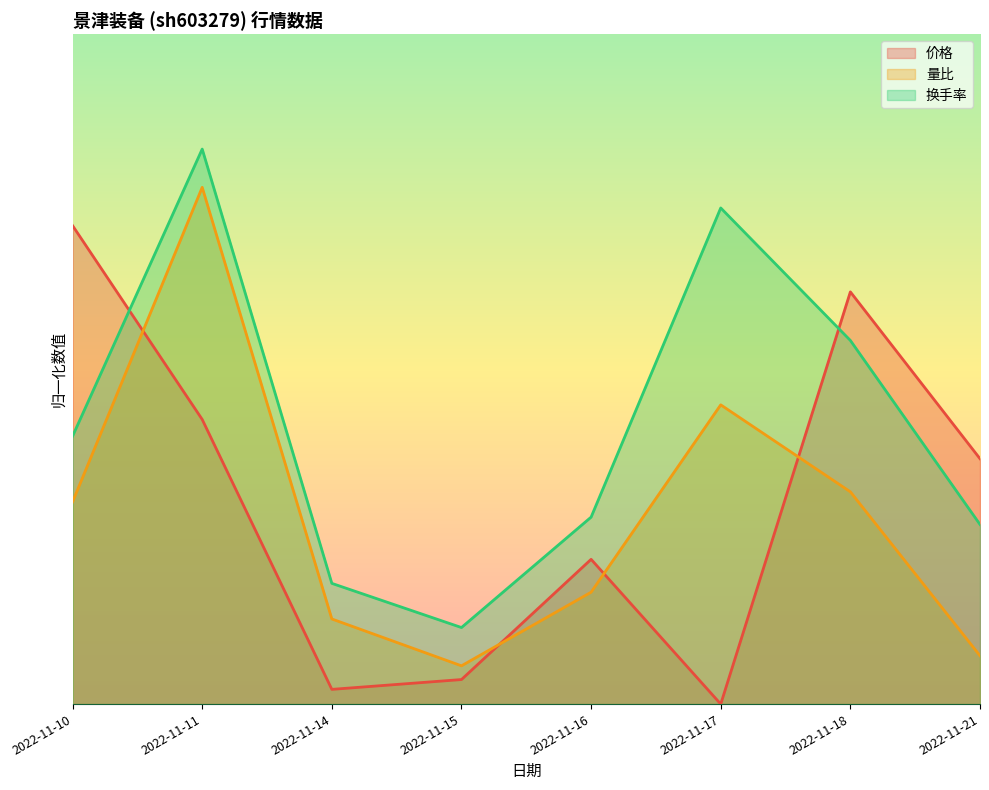

Between 2022-11-18 and 2022-11-11, which is larger?

2022-11-18